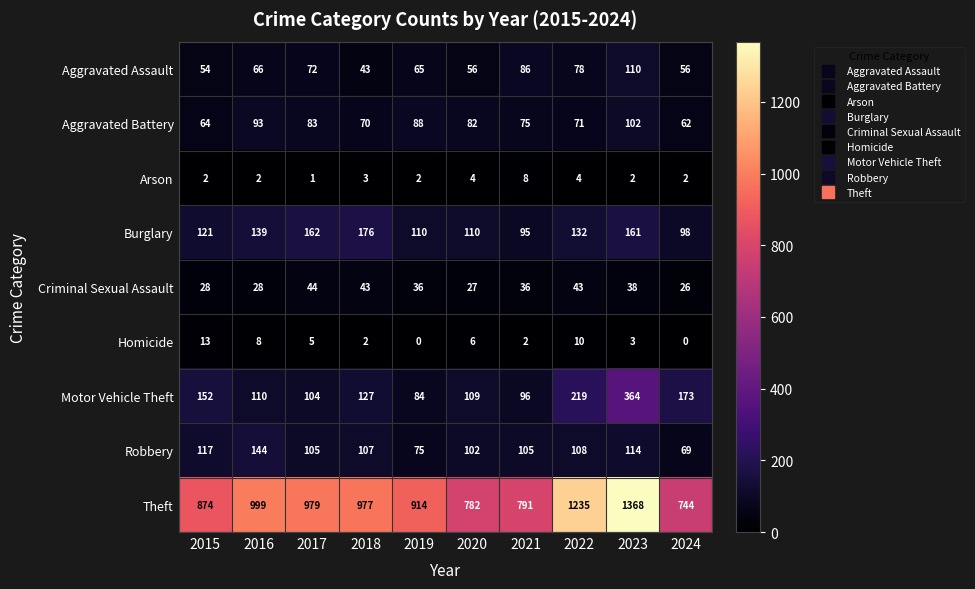

What is the spread (max minus min) of values at 2021?

789